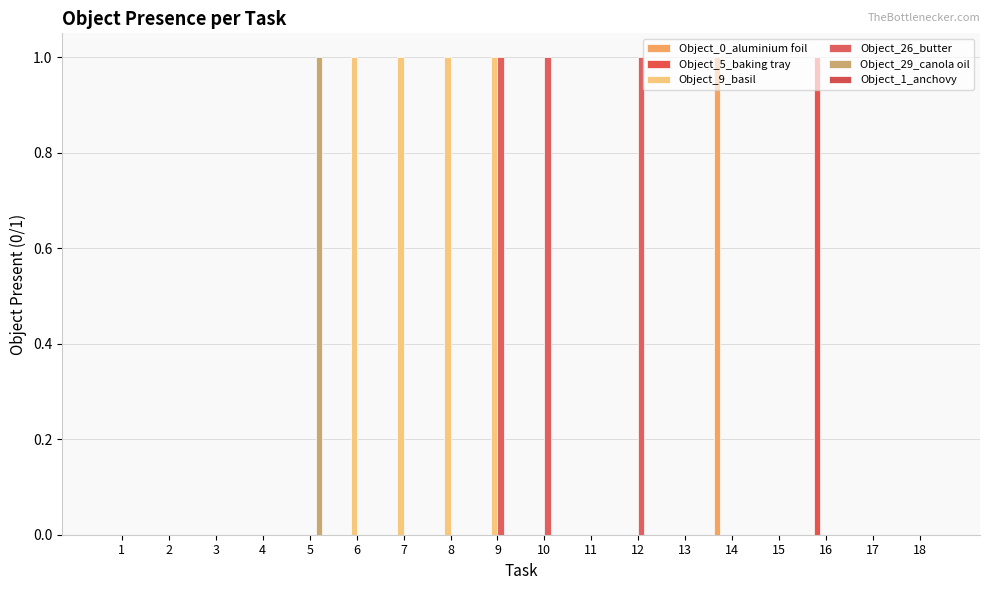

Is it true that Object_9_basil equals 0 at 14?

True